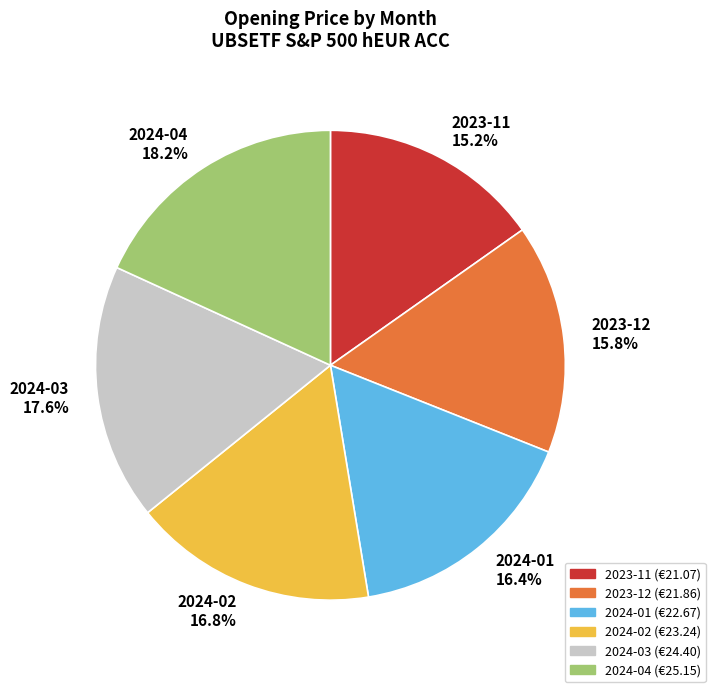

Is 2024-01 the majority of the pie?

No